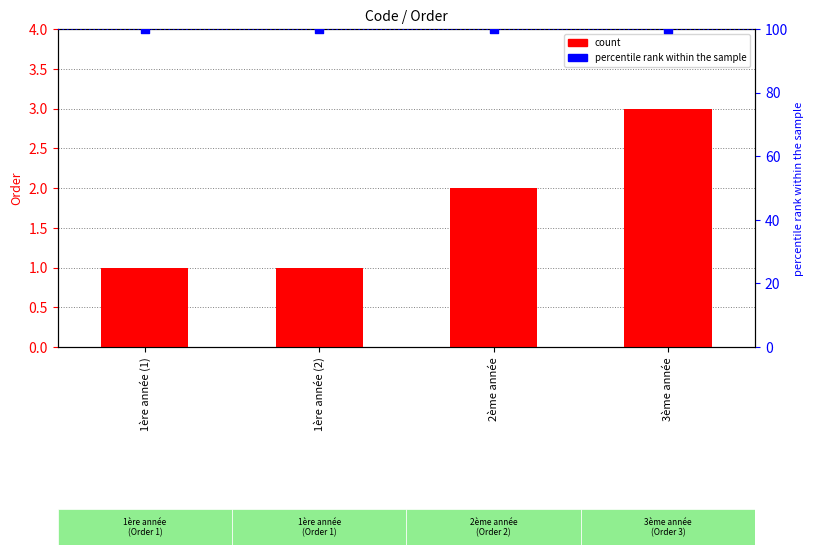

At how many categories does at least one series exceed 9?

4